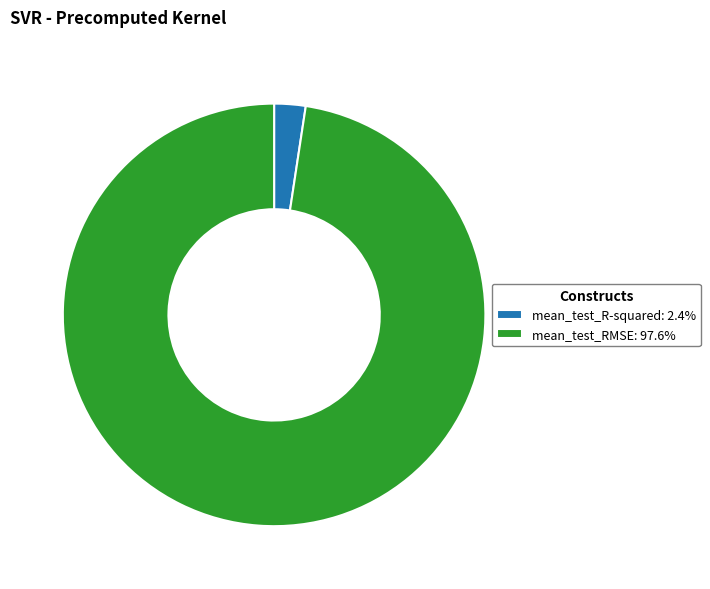

Is the sum of mean_test_R-squared and mean_test_RMSE greater than half?

Yes